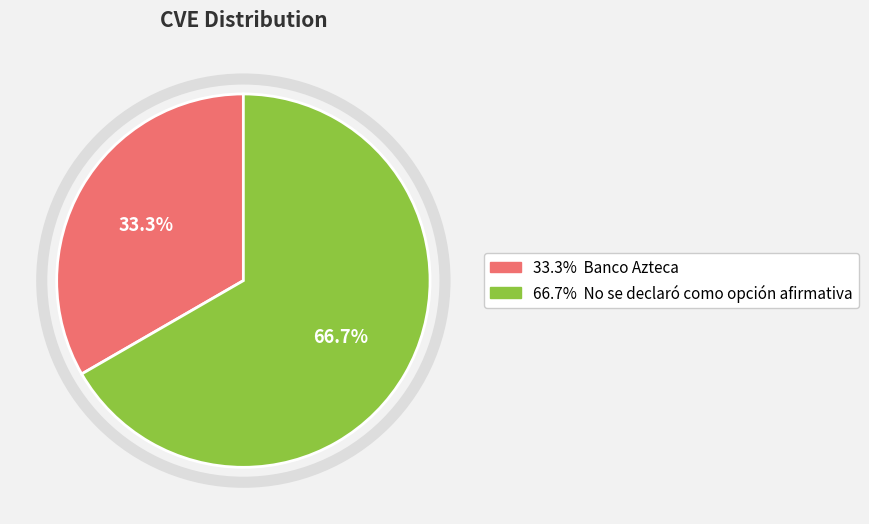

Does any single category account for the majority?

Yes